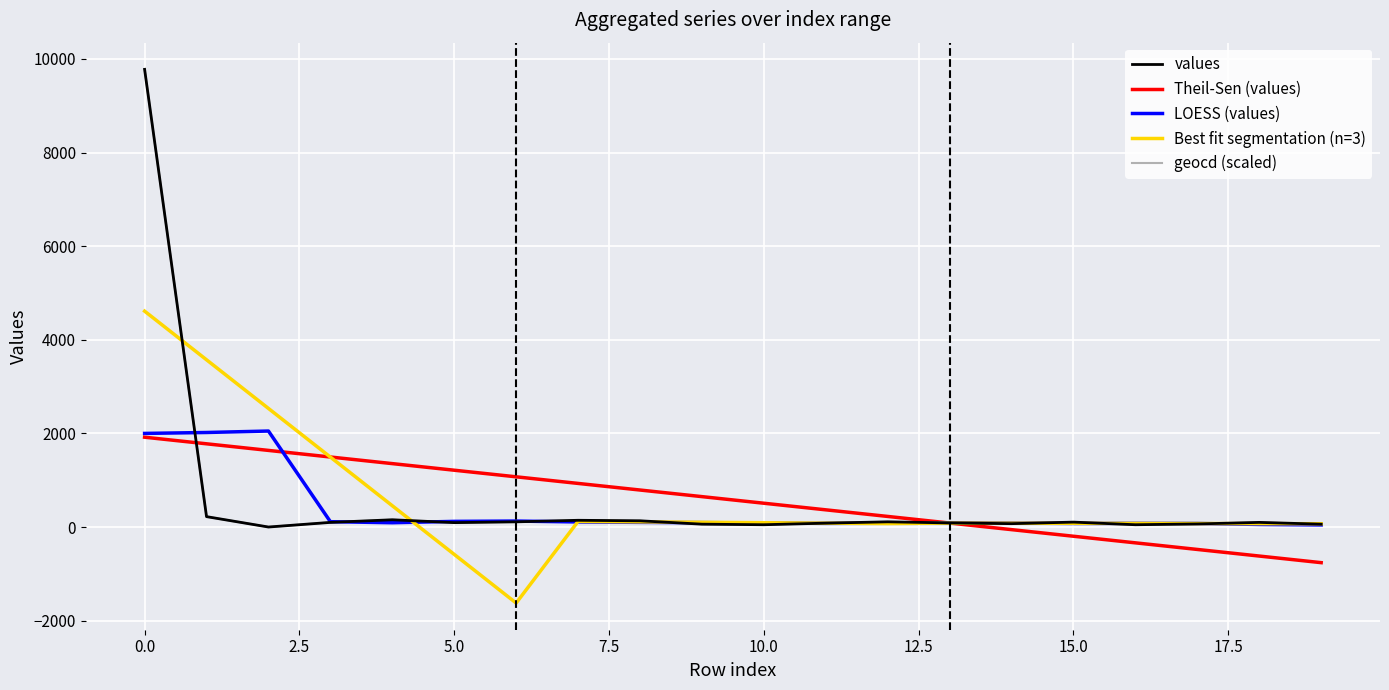

What is the highest value of the geocd (scaled) series?

9777.0